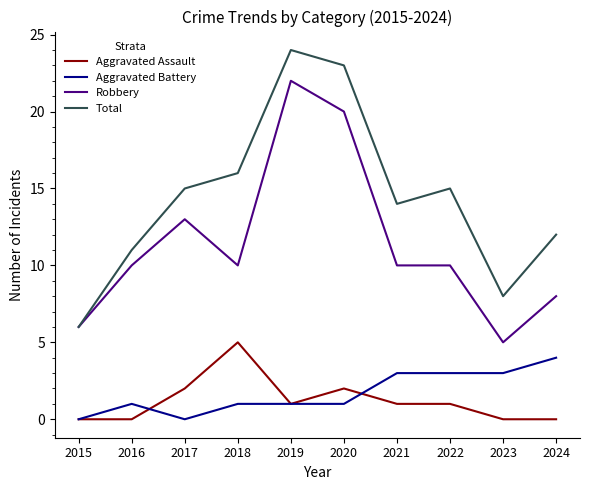

True or false: Total and Aggravated Battery cross at least once.

False